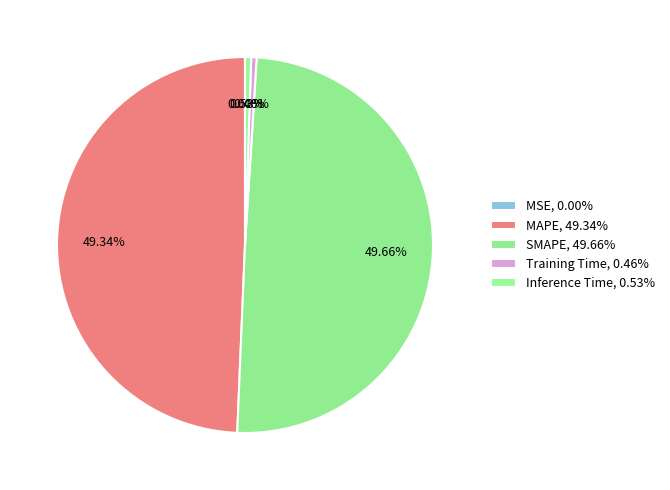

The MAPE slice represents 62% of the pie. True or false?

False